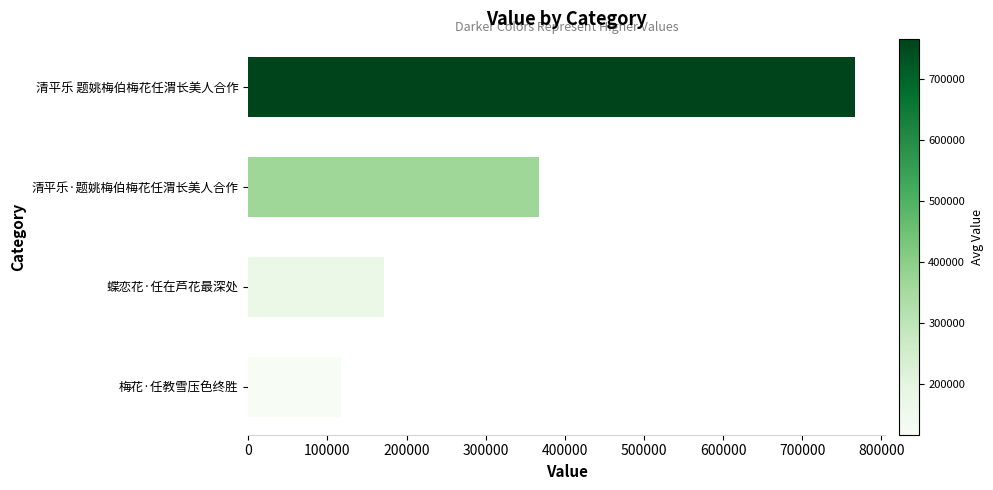

What is the average value?

355513